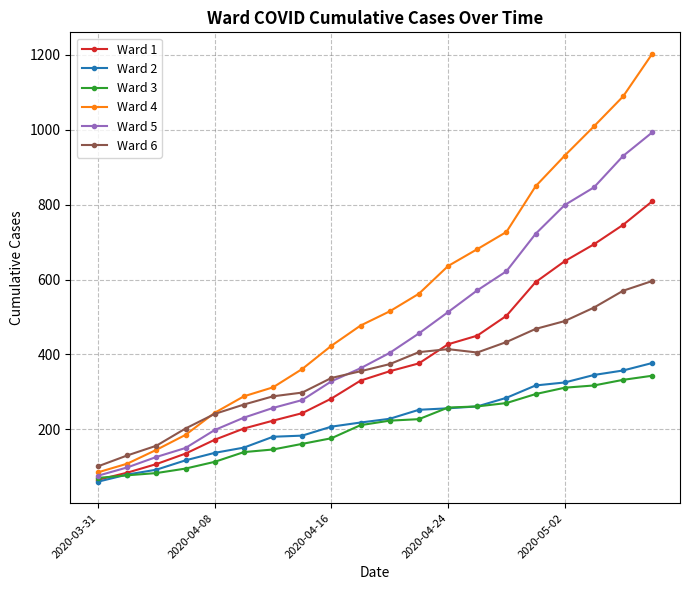

Which series has the largest total across all categories?

Ward 4